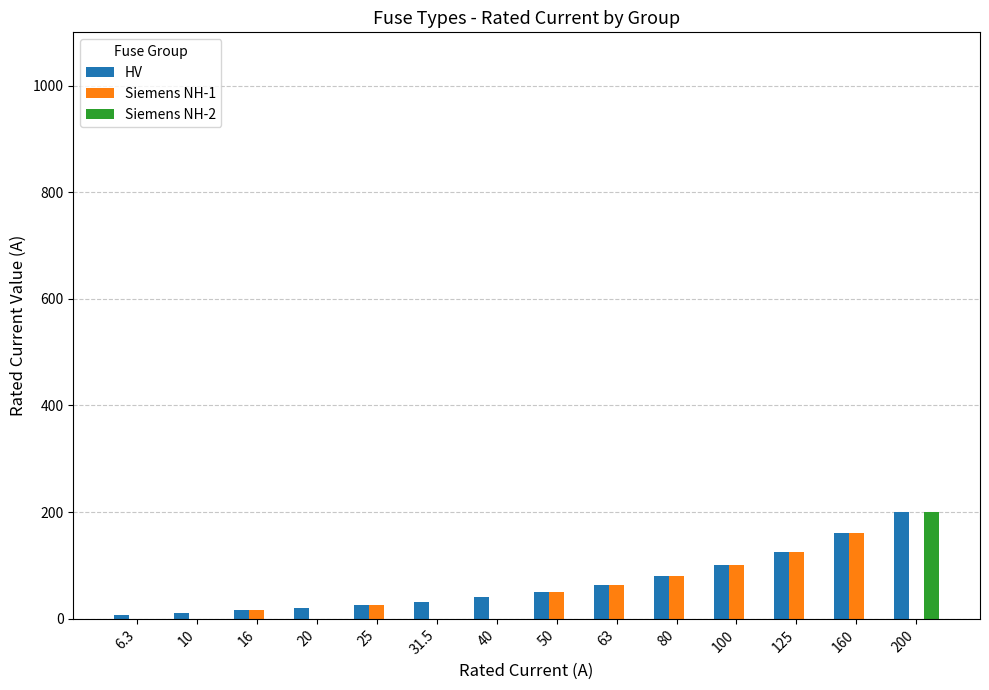

What is the total value across all series at 100?

200.0